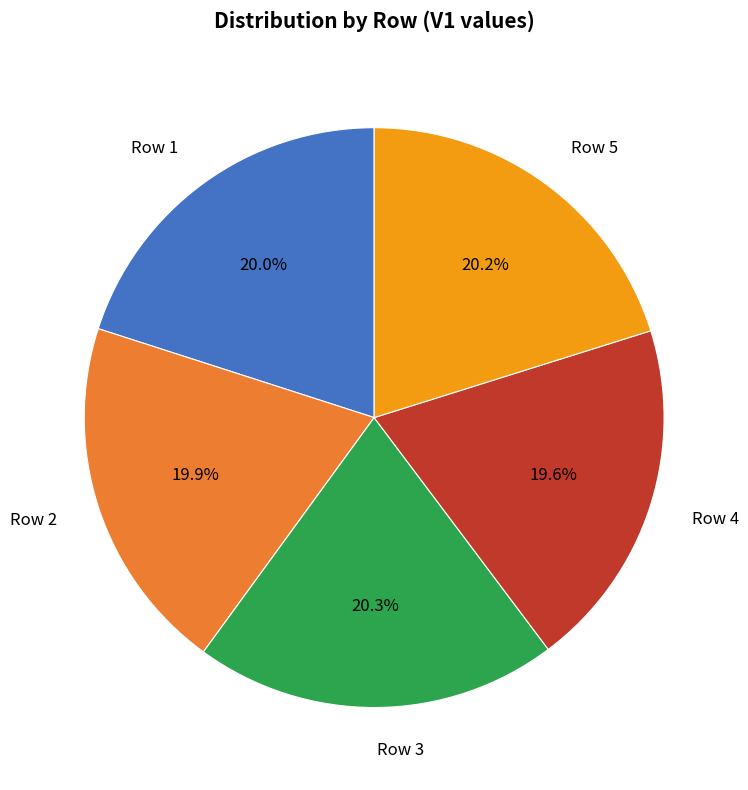

Do Row 1 and Row 5 together represent more than half of the pie?

No